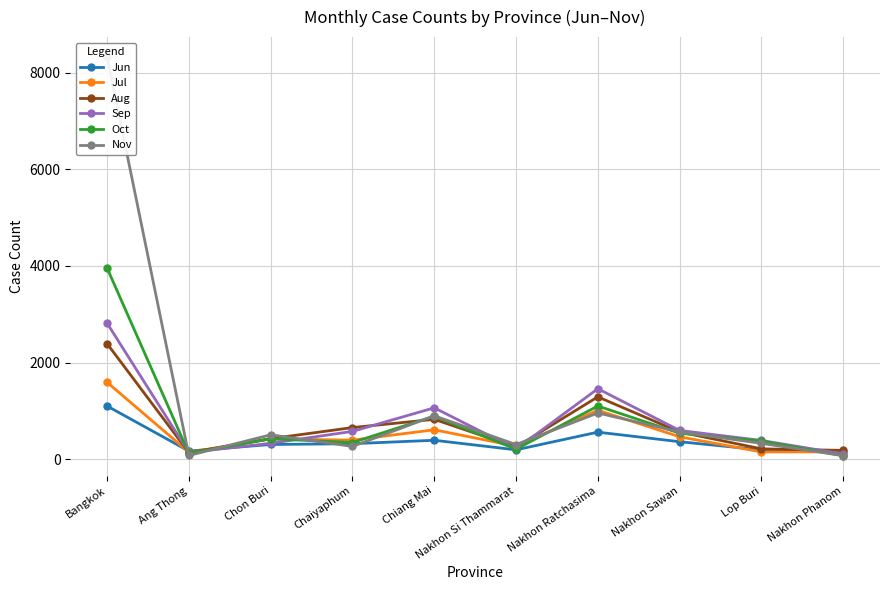

What is the greatest value displayed?

8324